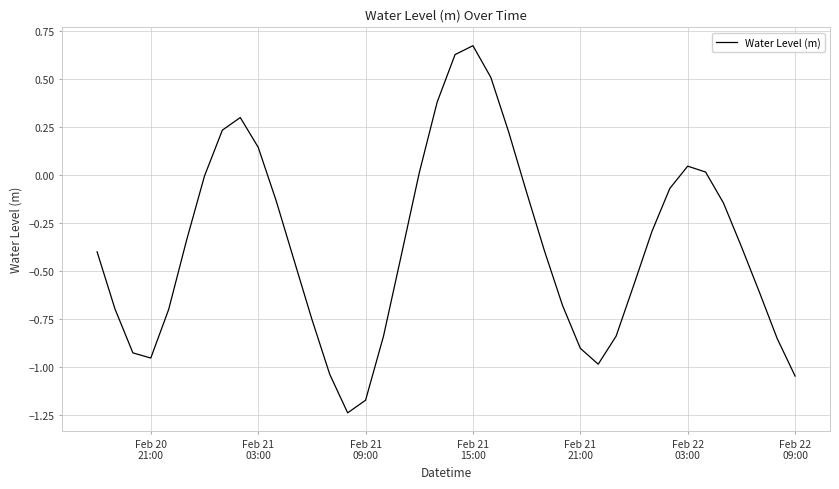

Which category has the highest value across all series?

Feb 21
15:00